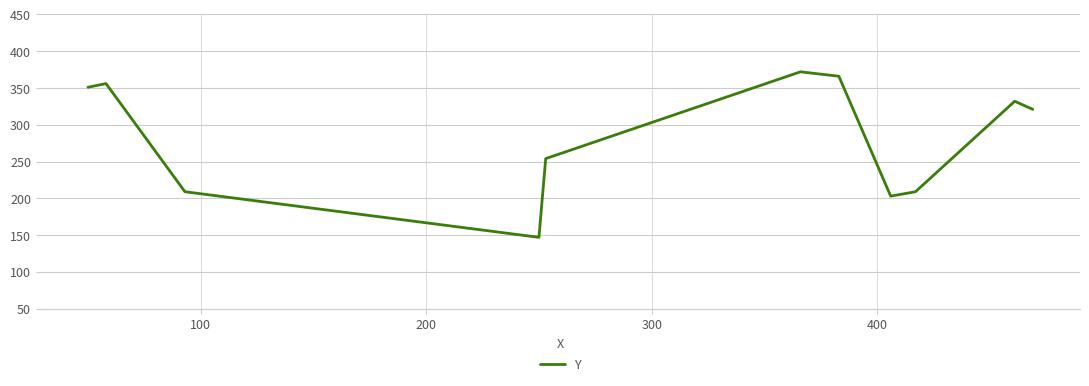

What is the difference between the maximum and minimum values?

225